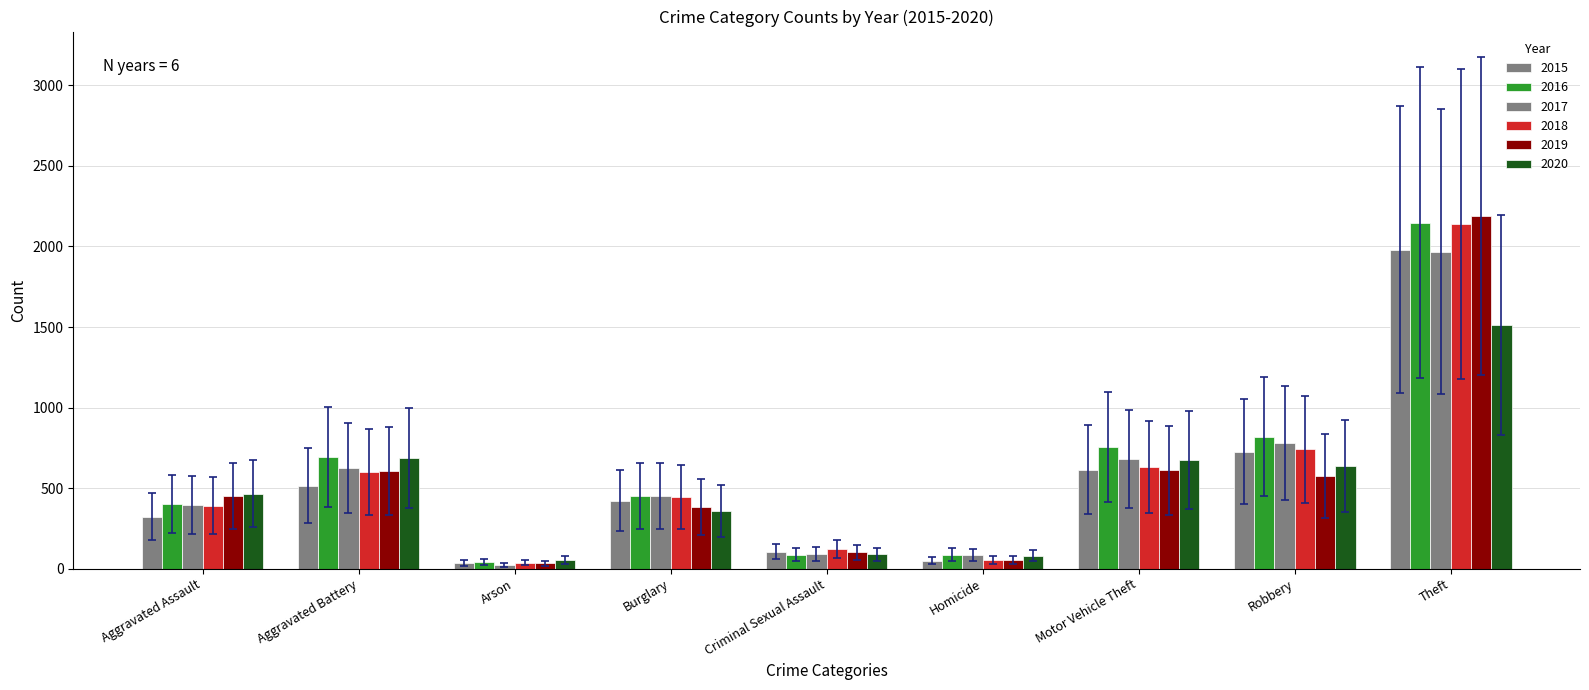

At which category does the chart reach its minimum across all series?

Arson